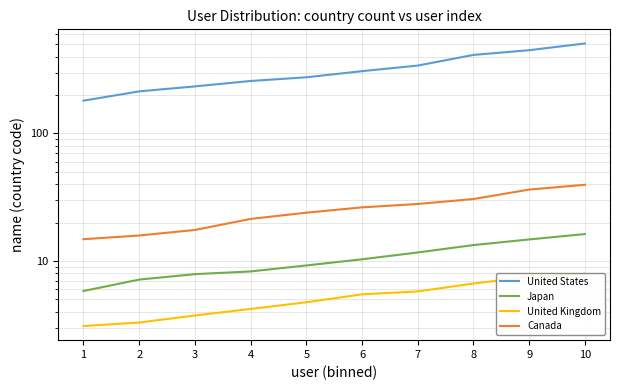

What is the average value of the Canada series?

25.4